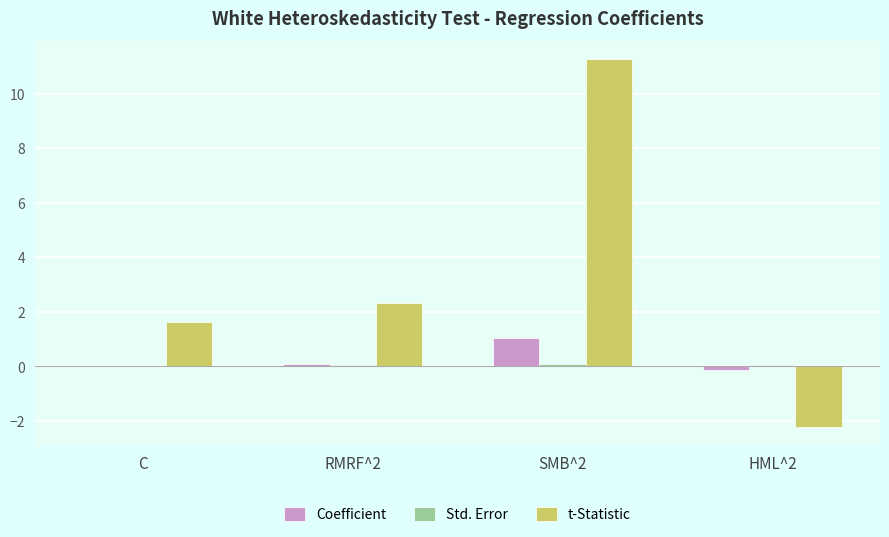

True or false: t-Statistic has a value of 16.9 at SMB^2.

False